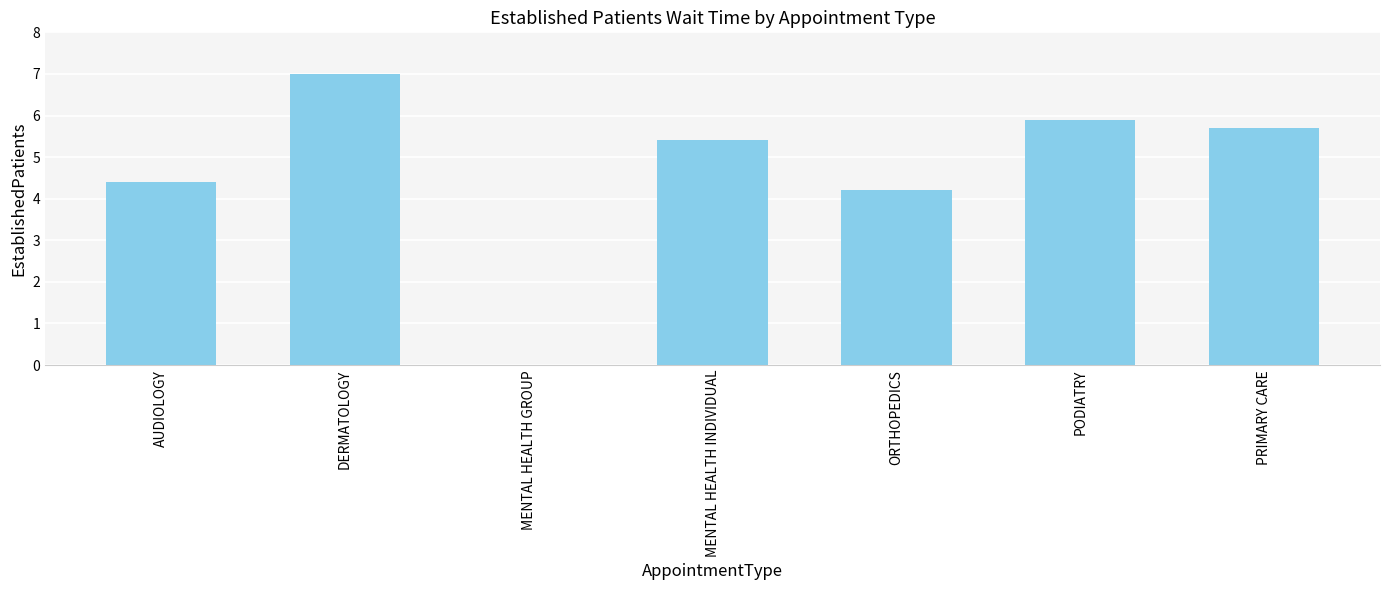

What is the change in value from DERMATOLOGY to ORTHOPEDICS?

-2.8